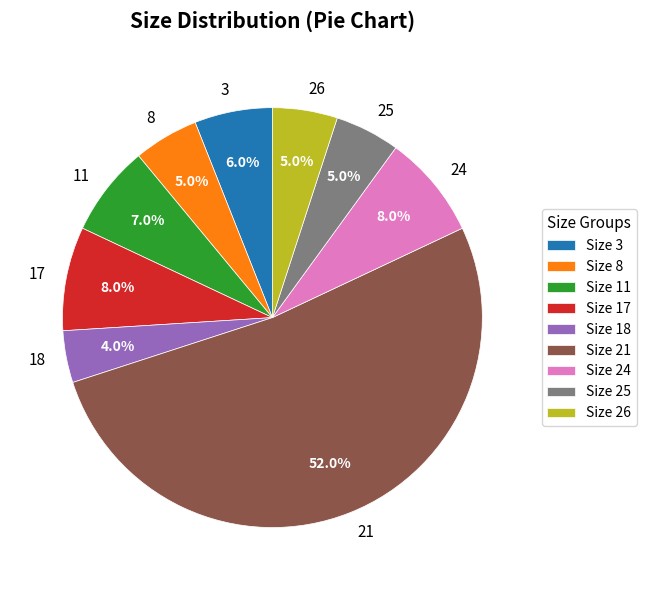

What portion of the pie excludes 18?

96.0%